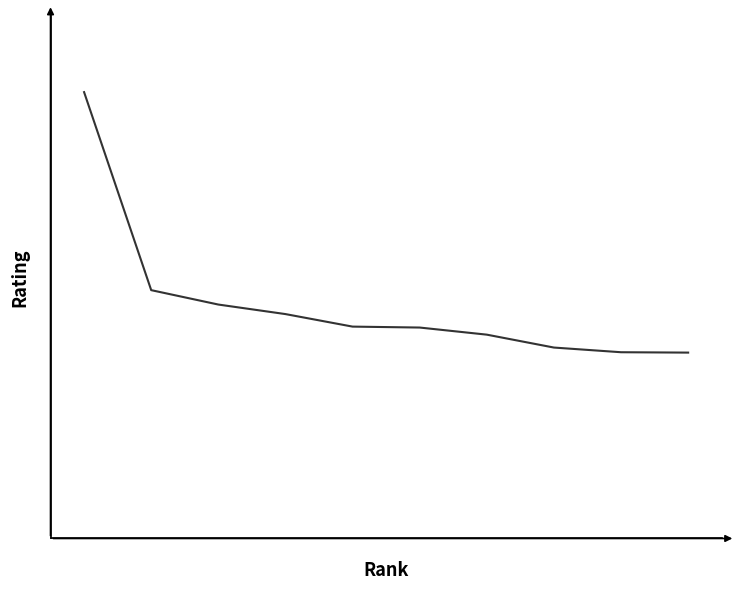

True or false: there are more than 2 points higher than both neighbors.

False